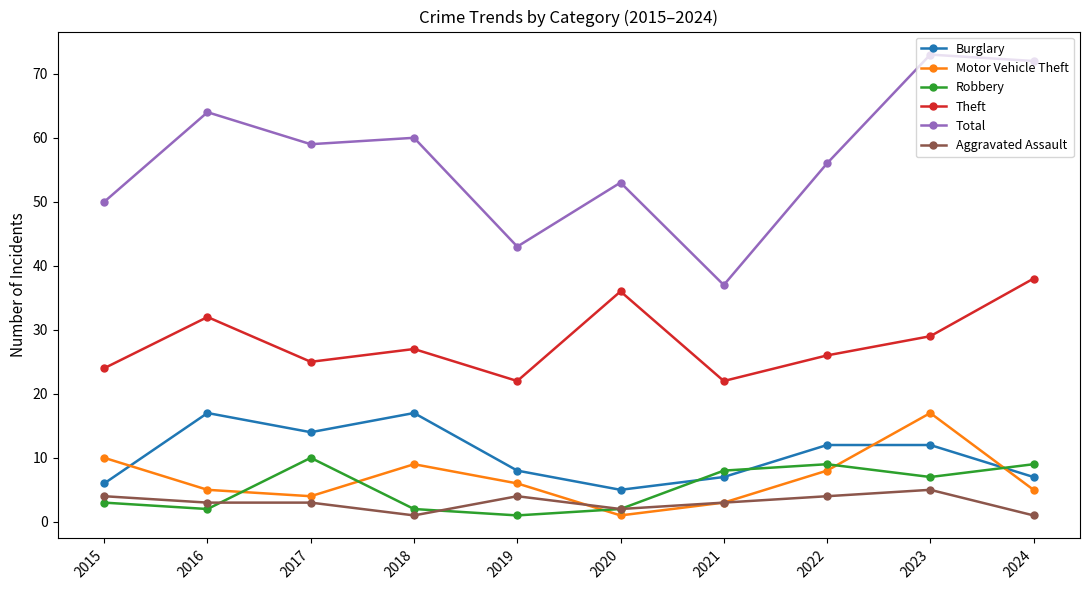

How many series are shown in this chart?

6